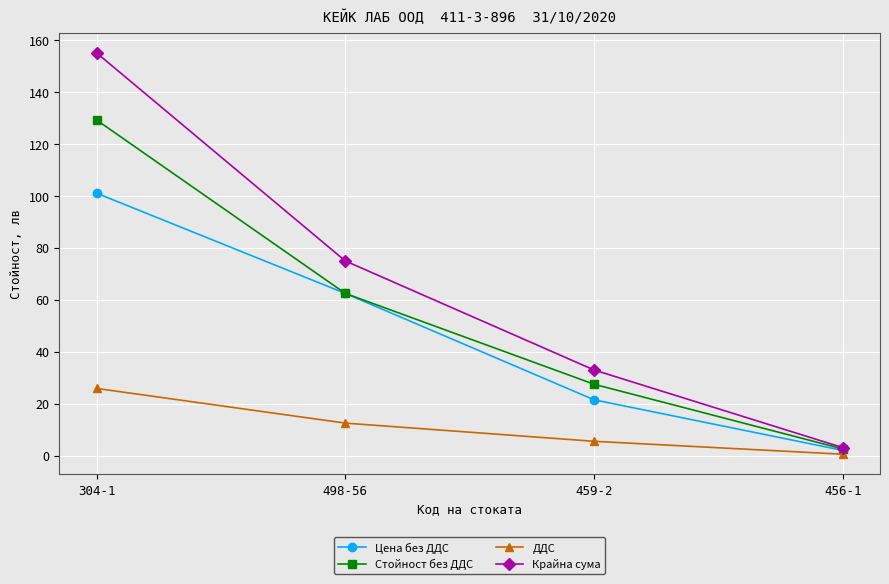

What position from the right is 498-56?

3